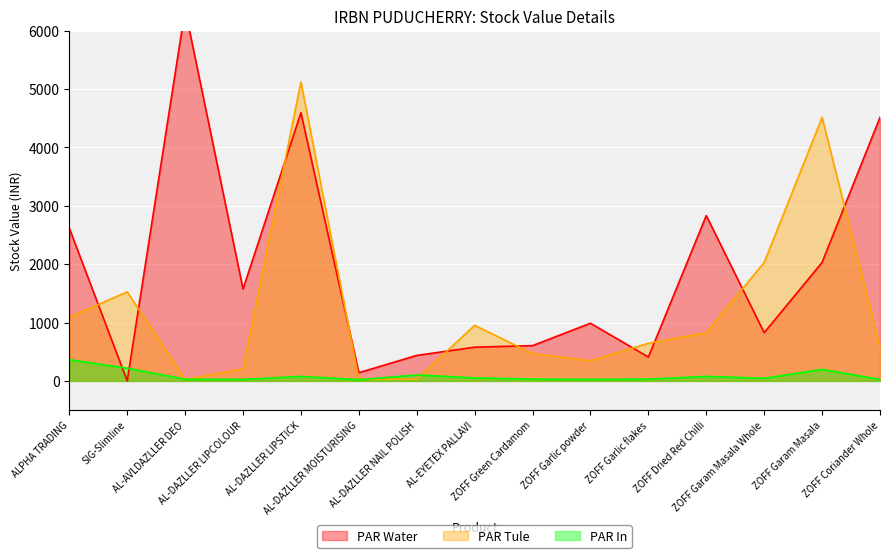

Where does the PAR Water series first go above 988?

ALPHA TRADING